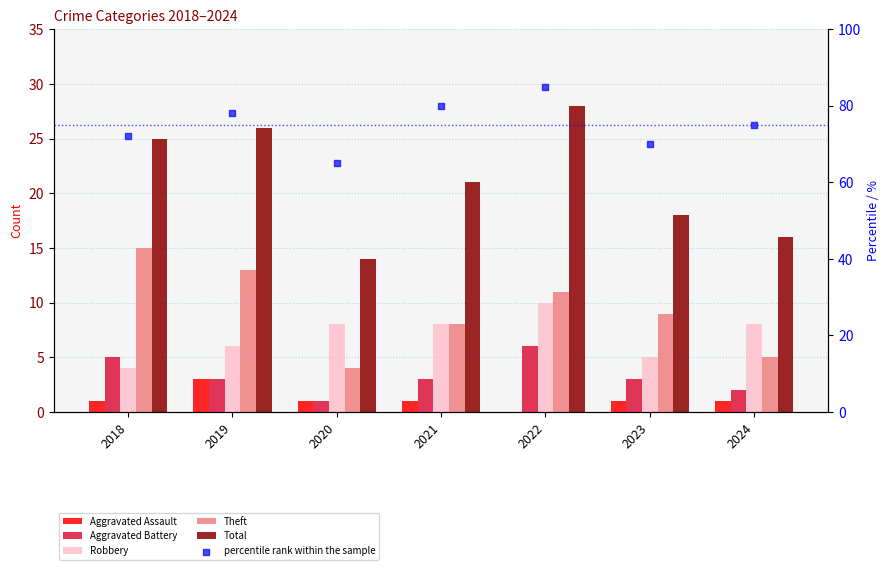

At how many categories does at least one series exceed 82?

1